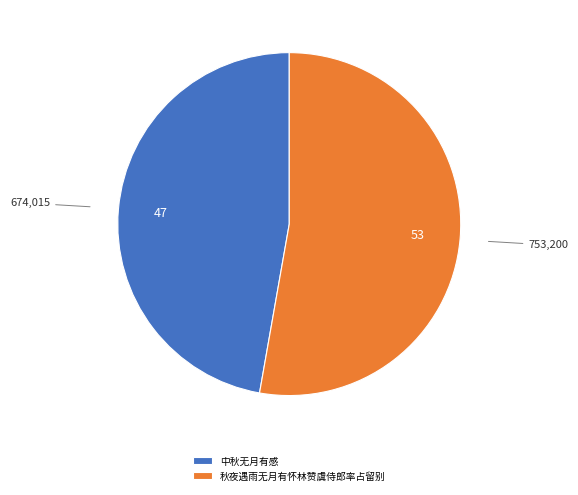

Rank the categories by value from lowest to highest.

中秋无月有感, 秋夜遇雨无月有怀林赞虞侍郎率占留别